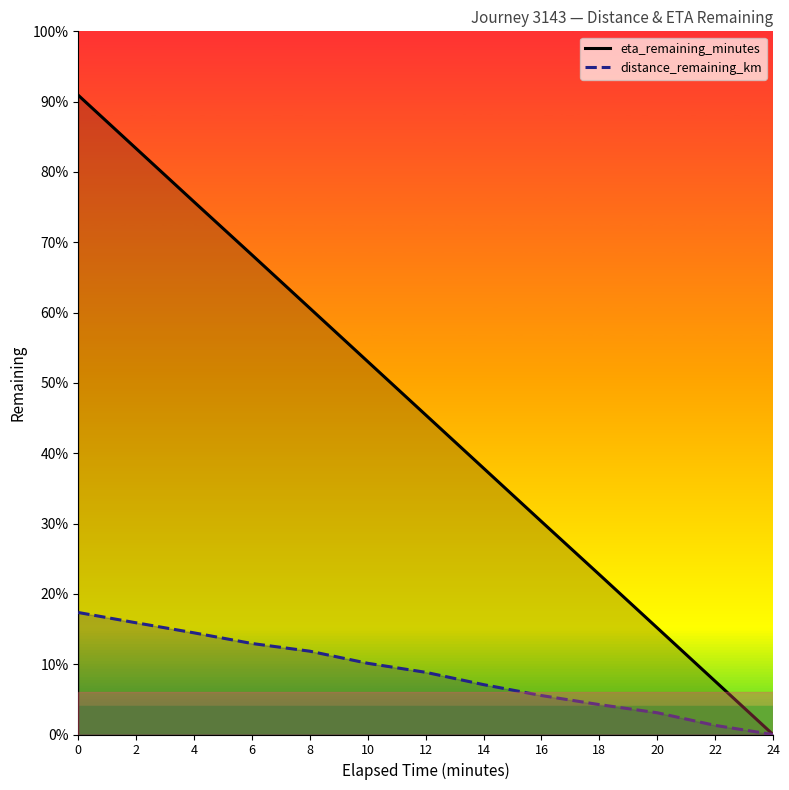

Reading right to left, what are all the values shown in this chart?

eta_remaining_minutes: 0.0	1.9	3.7	5.6	7.4	9.3	11.2	13.0	14.9	16.7	18.6	20.4	22.3
distance_remaining_km: 0.0	0.3	0.8	1.0	1.4	1.7	2.2	2.5	2.9	3.2	3.5	3.9	4.3